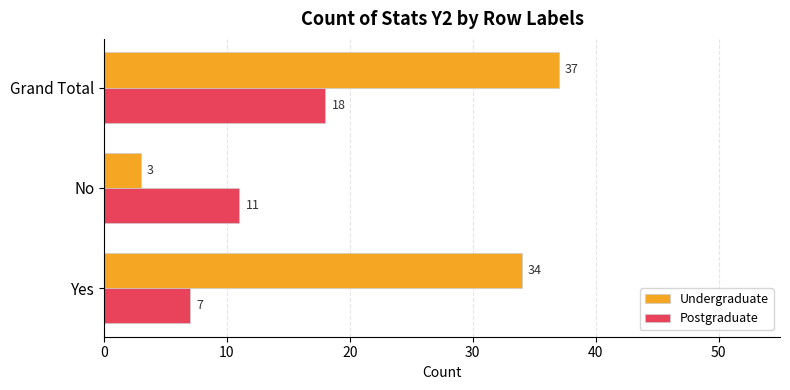

The Postgraduate series shows 11 at No. True or false?

True